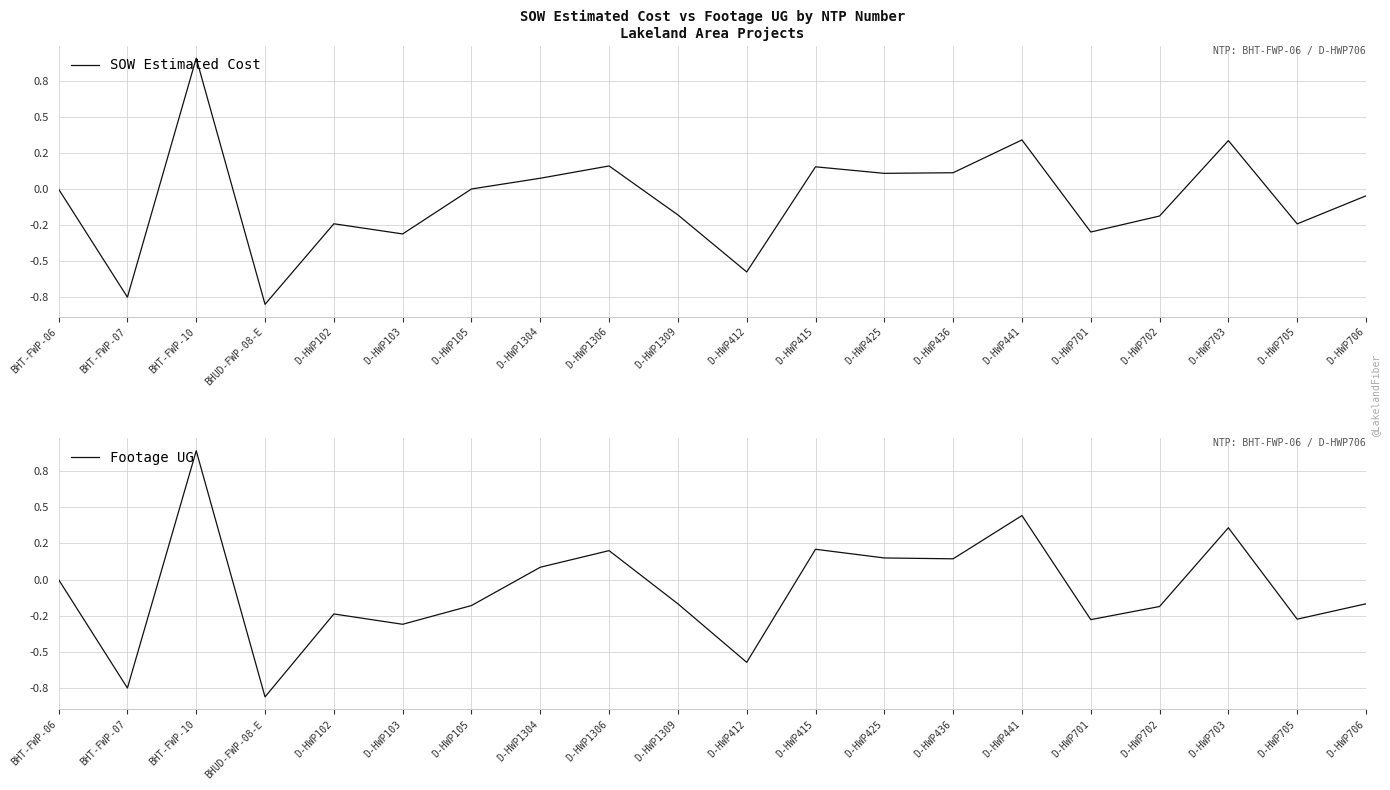

Reading left to right, what are all the values shown in this chart?

SOW Estimated Cost: BHT-FWP-06=0.0	BHT-FWP-07=-0.7	BHT-FWP-10=0.9	BHUD-FWP-08-E=-0.8	D-HWP102=-0.2	D-HWP103=-0.3	D-HWP105=0.0	D-HWP1304=0.1	D-HWP1306=0.2	D-HWP1309=-0.2	D-HWP412=-0.6	D-HWP415=0.2	D-HWP425=0.1	D-HWP436=0.1	D-HWP441=0.3	D-HWP701=-0.3	D-HWP702=-0.2	D-HWP703=0.3	D-HWP705=-0.2	D-HWP706=-0.0
Footage UG: BHT-FWP-06=0.0	BHT-FWP-07=-0.7	BHT-FWP-10=0.9	BHUD-FWP-08-E=-0.8	D-HWP102=-0.2	D-HWP103=-0.3	D-HWP105=-0.2	D-HWP1304=0.1	D-HWP1306=0.2	D-HWP1309=-0.2	D-HWP412=-0.6	D-HWP415=0.2	D-HWP425=0.1	D-HWP436=0.1	D-HWP441=0.4	D-HWP701=-0.3	D-HWP702=-0.2	D-HWP703=0.4	D-HWP705=-0.3	D-HWP706=-0.2